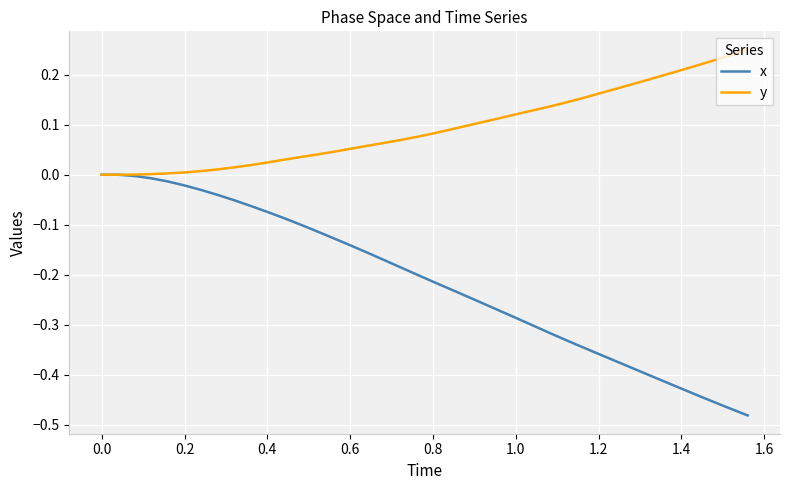

Rank the series by their average value, from highest to lowest.

y, x